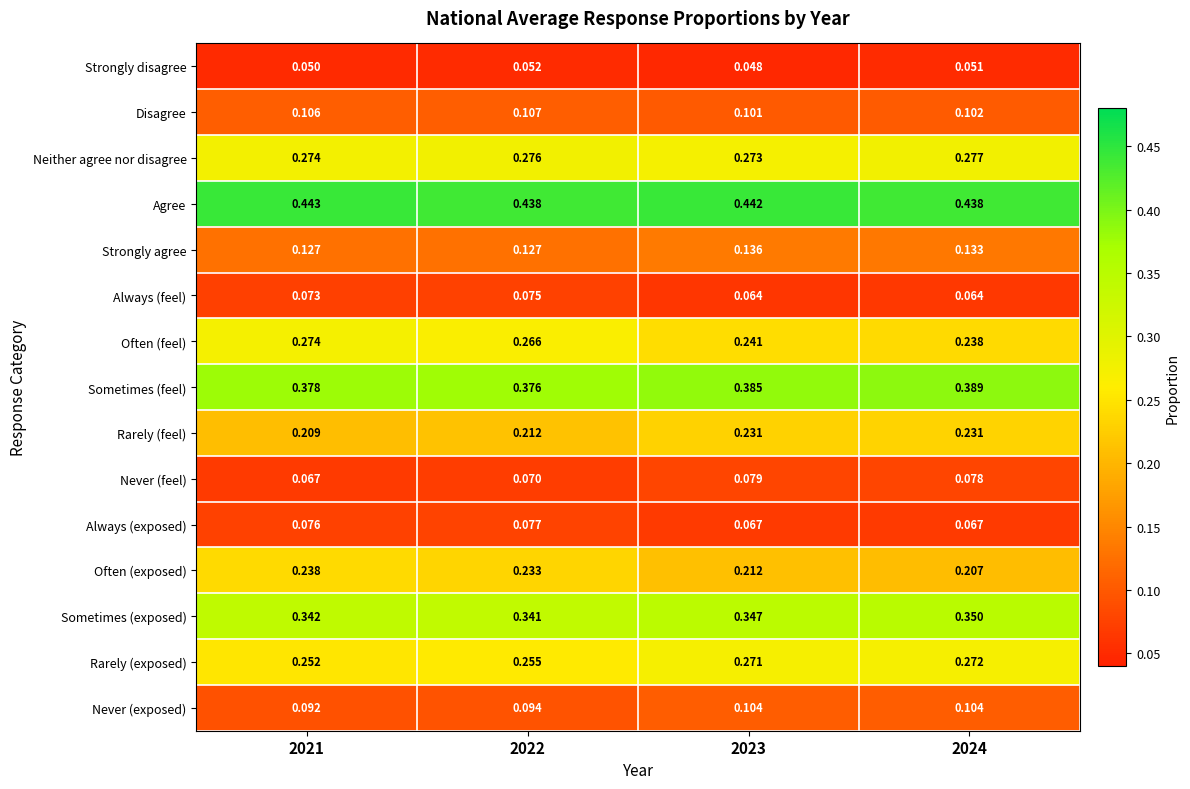

Rank the series at 2024 from lowest to highest value.

Strongly disagree, Always (feel), Always (exposed), Never (feel), Disagree, Never (exposed), Strongly agree, Often (exposed), Rarely (feel), Often (feel), Rarely (exposed), Neither agree nor disagree, Sometimes (exposed), Sometimes (feel), Agree